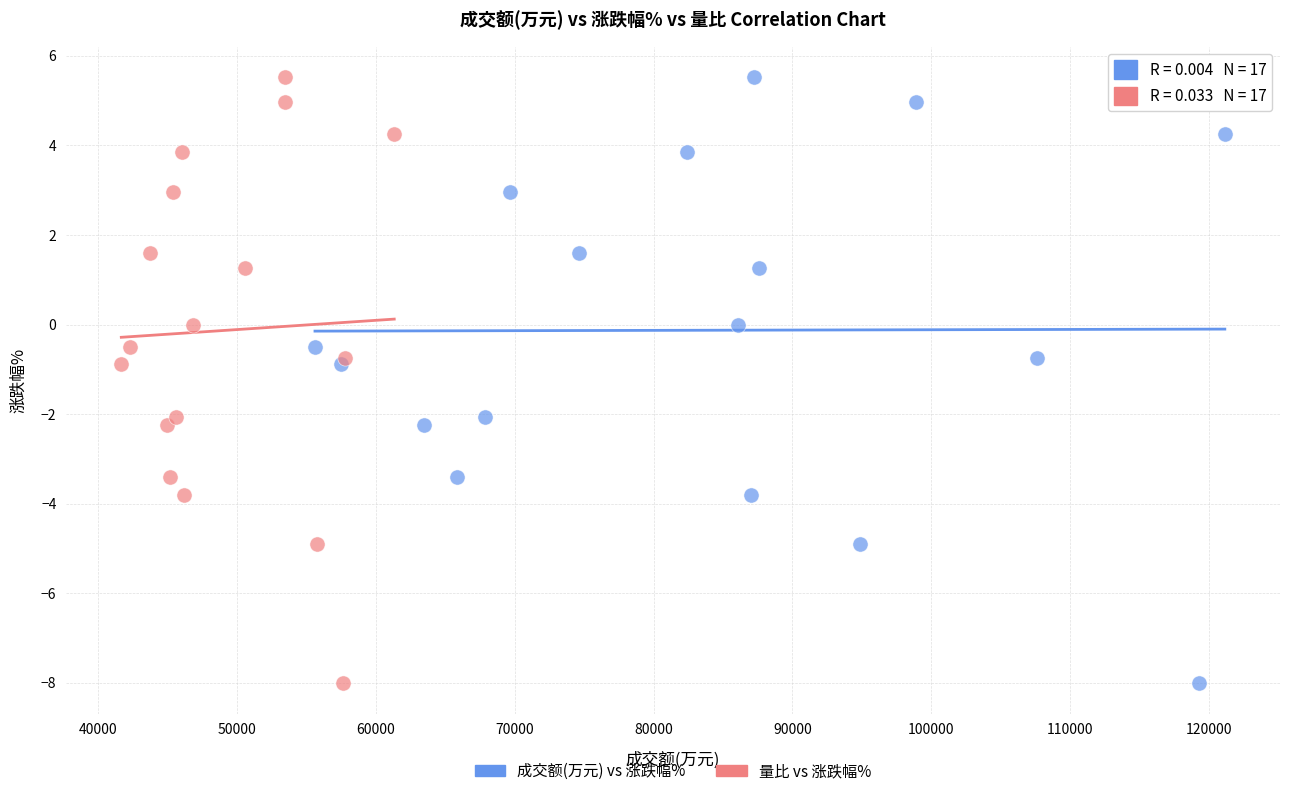

What are all the series names shown in the legend?

成交额(万元) vs 涨跌幅%, 量比 vs 涨跌幅%